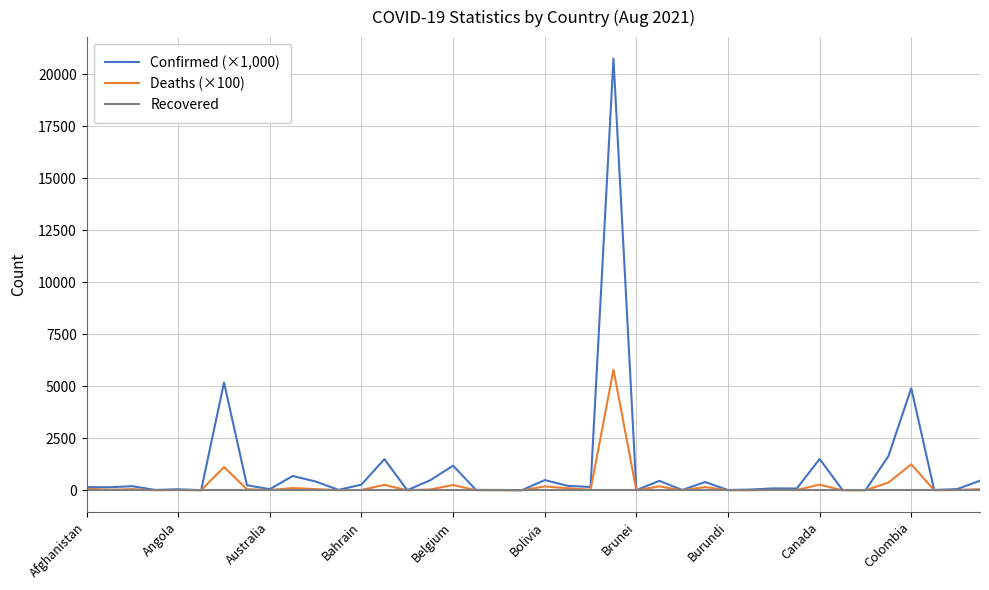

What are all the series names shown in the legend?

Confirmed (×1,000), Deaths (×100), Recovered